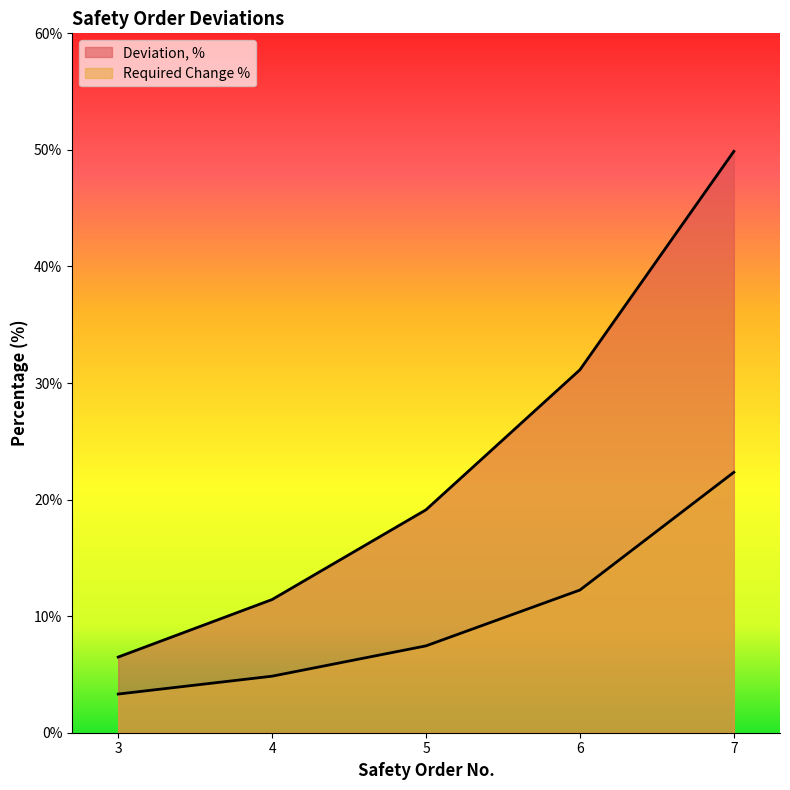

What is the value of the Required Change % point at the 5th from the left?

22.3